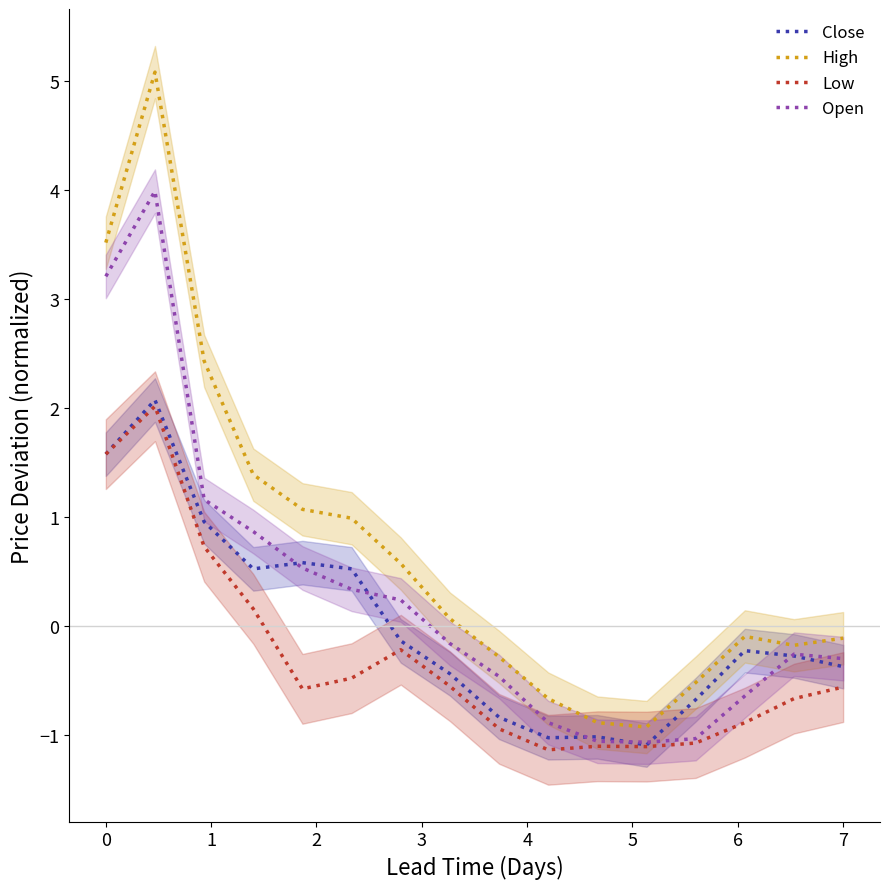

The value of Low at 1 is 3.4. True or false?

False